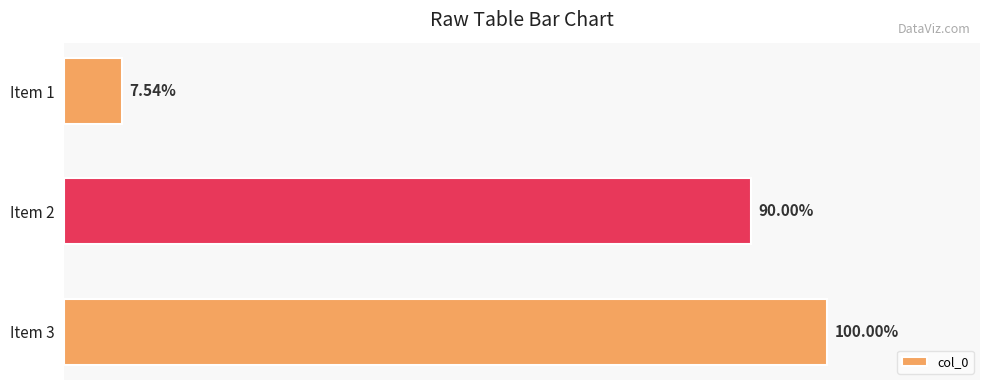

How many bars are there in total?

3